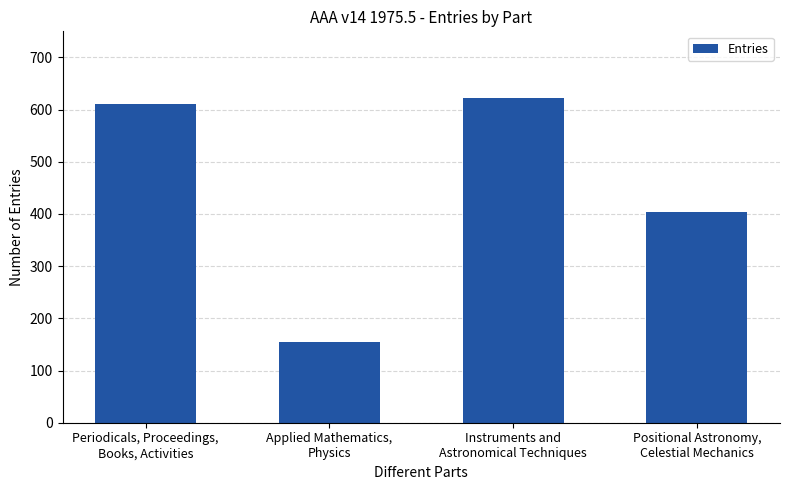

Rank the categories by value from highest to lowest.

Instruments and
Astronomical Techniques, Periodicals, Proceedings,
Books, Activities, Positional Astronomy,
Celestial Mechanics, Applied Mathematics,
Physics